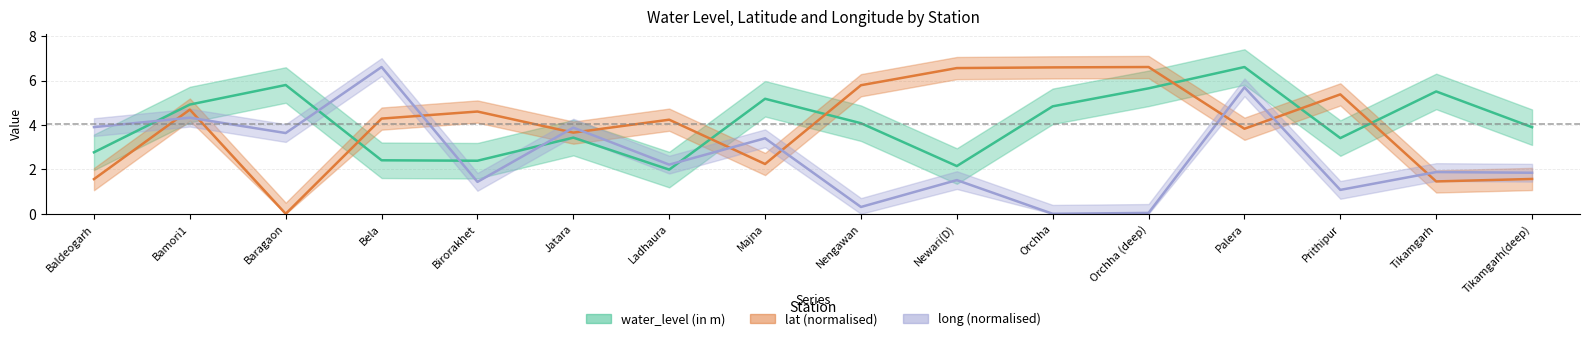

What is the sum of the long values at Orchha and Jatara?

3.9